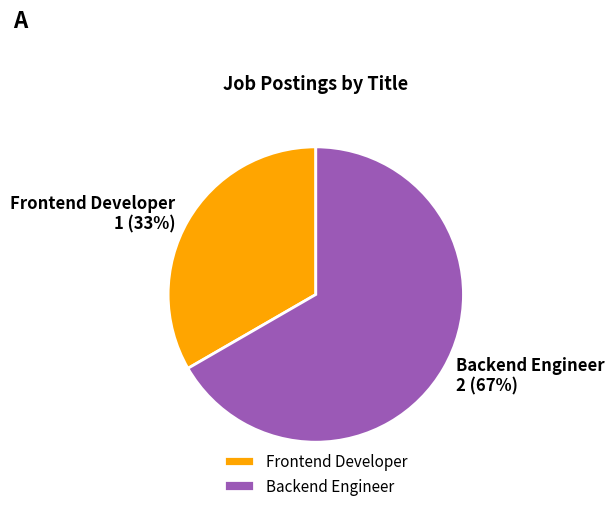

Which slice is the smallest?

Frontend Developer